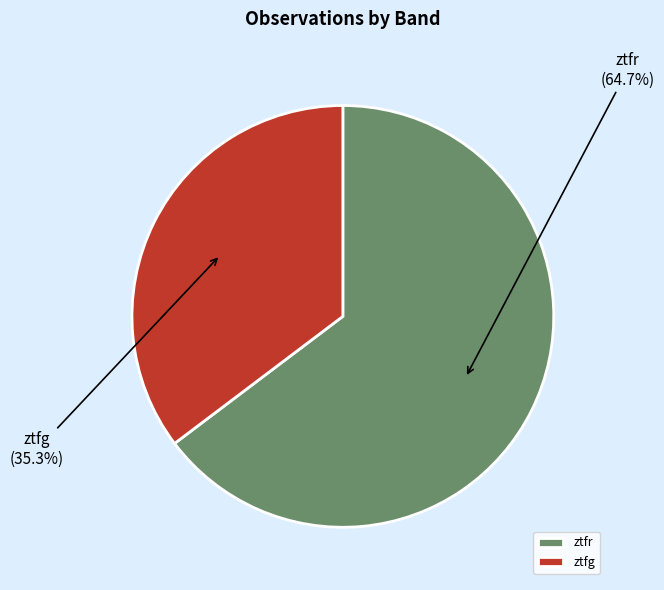

The ztfg slice represents 48% of the pie. True or false?

False